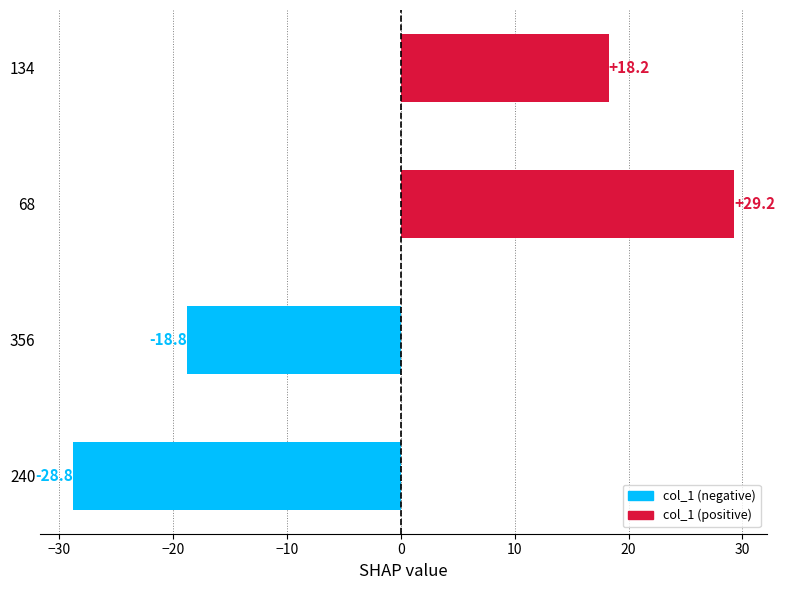

List the labels in order of value, largest first.

68, 134, 356, 240